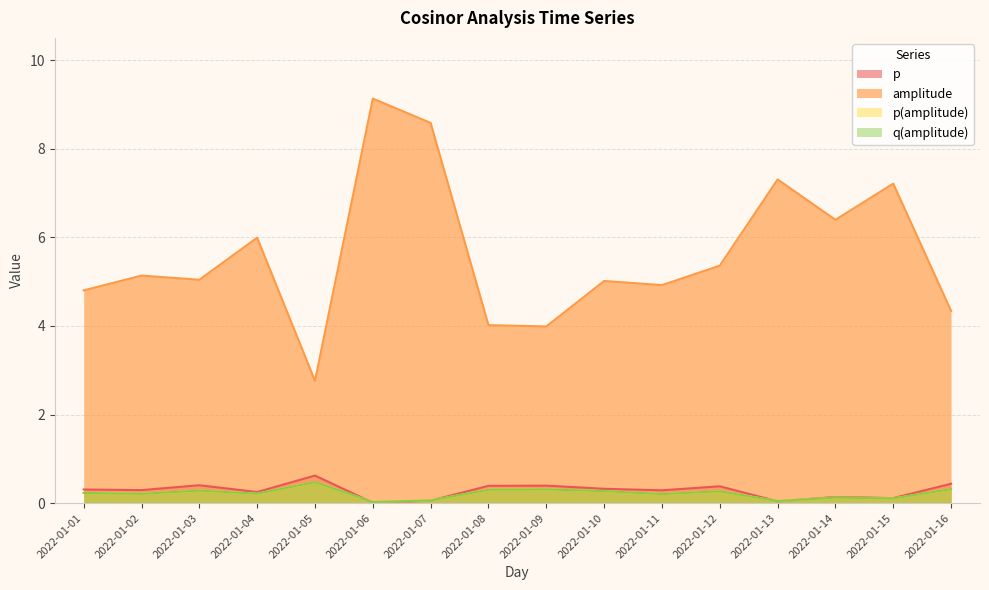

At which category does p reach its first local valley?

2022-01-02